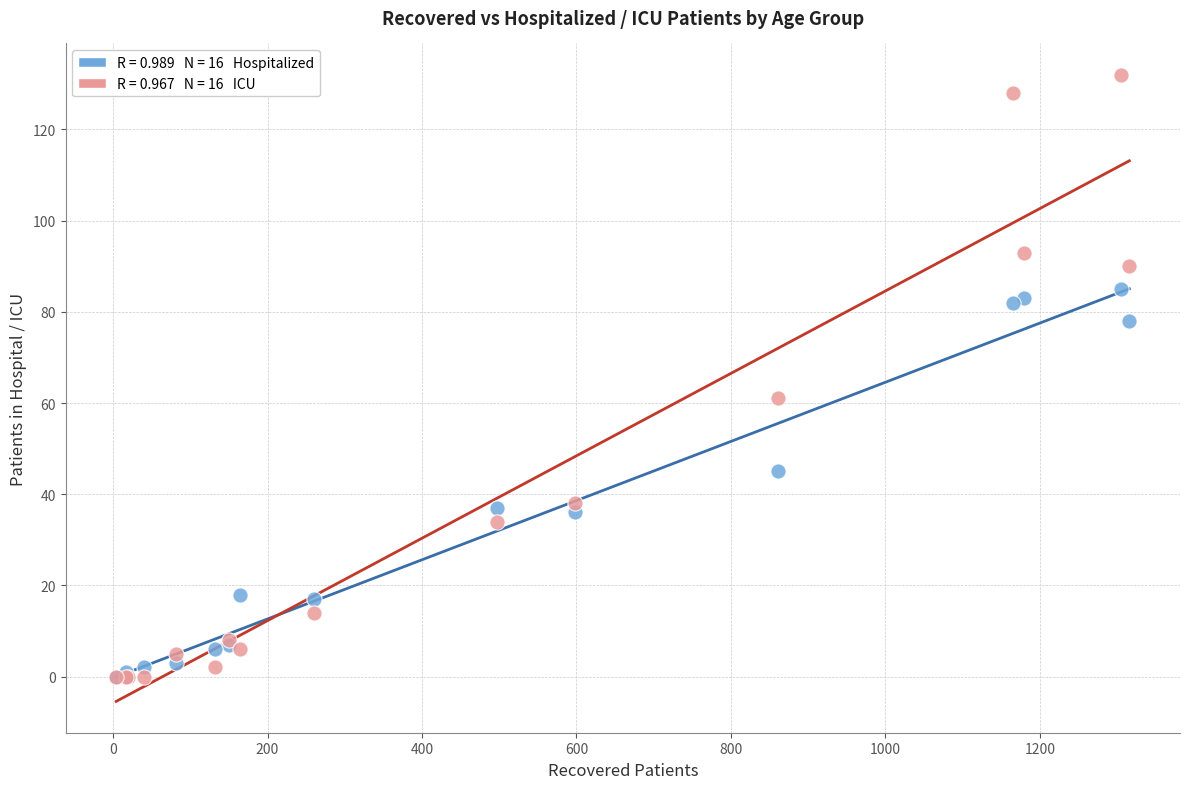

Across all series, what Y value is closest to 66?

61